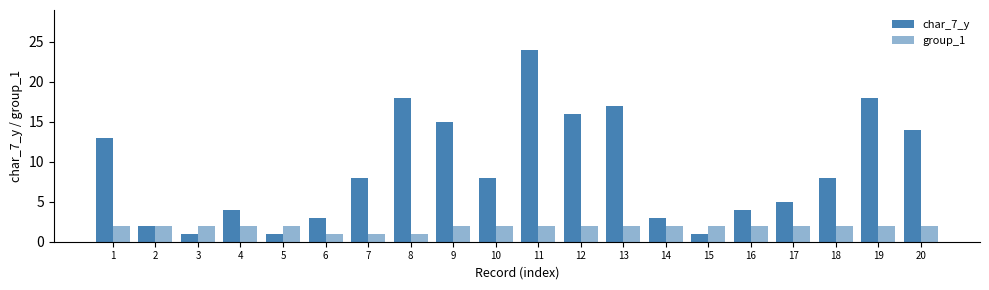

The value of group_1 at 6 is 1. True or false?

True